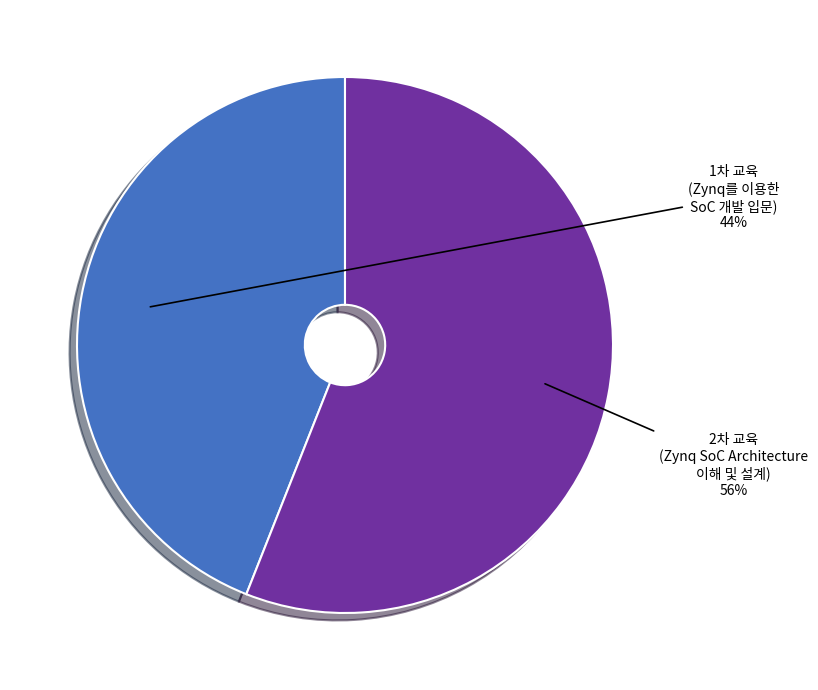

Does any single category account for the majority?

Yes